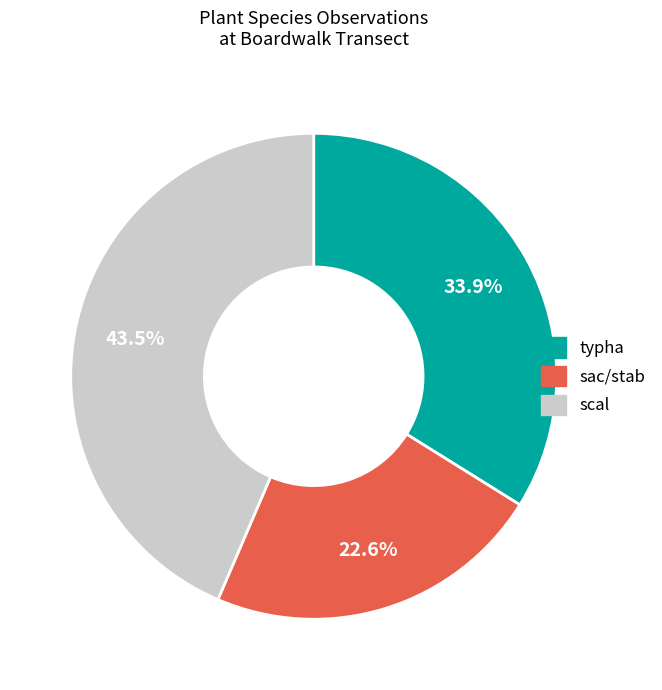

To the nearest percent, what is the average slice percentage?

33%